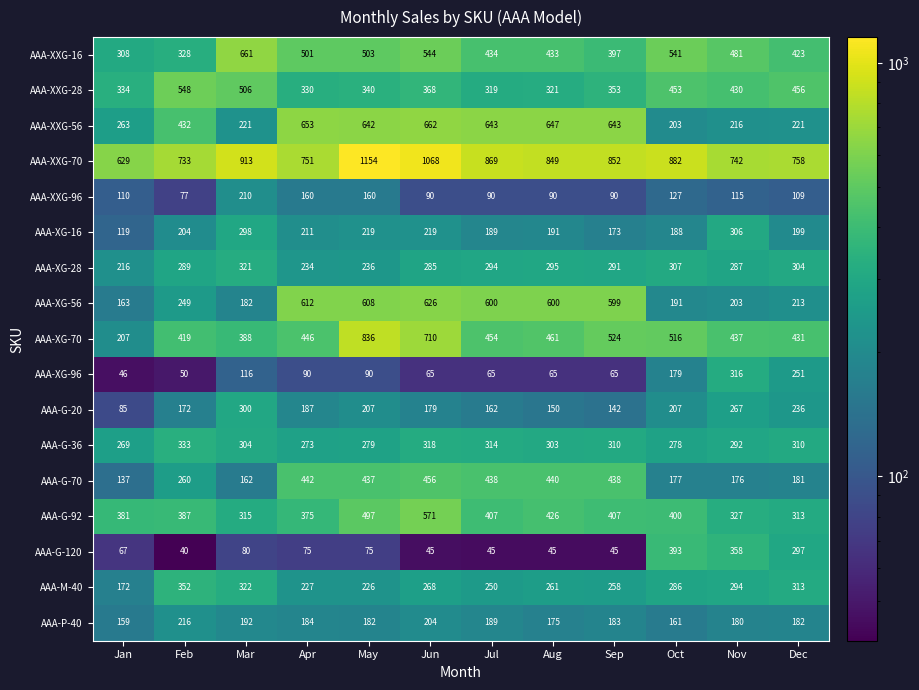

True or false: AAA-XG-96 has a value of 65 at Aug.

True